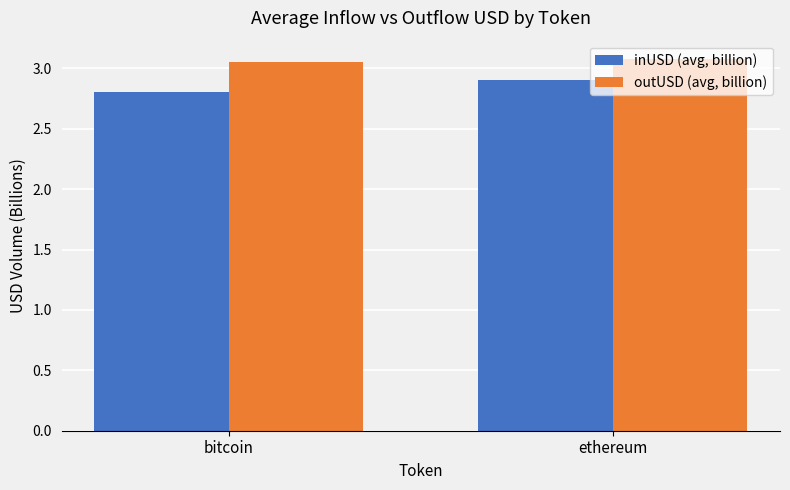

What is the sum of all outUSD (avg, billion) values?

6.1